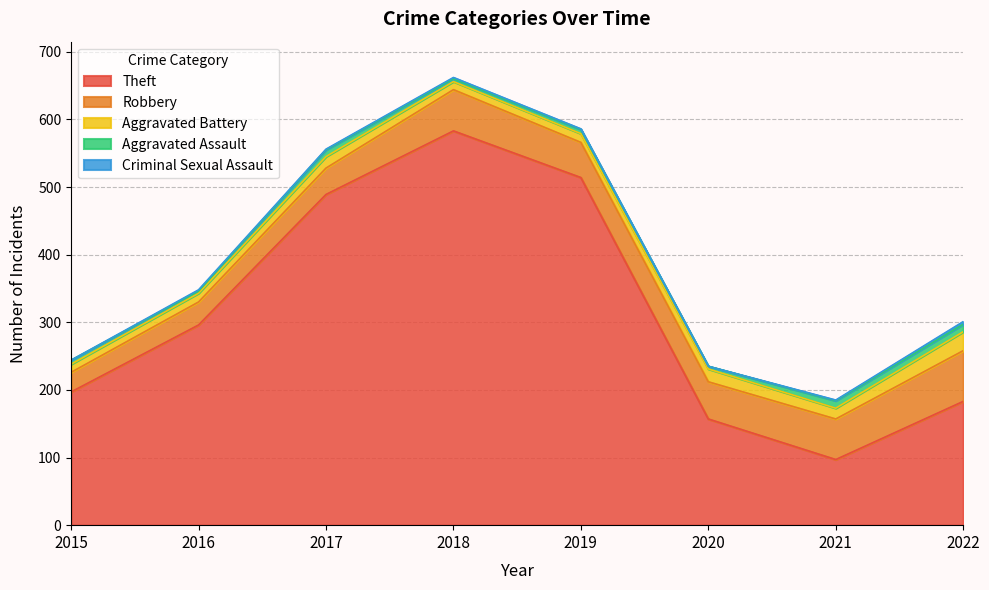

What is the highest value of the Aggravated Assault series?

11